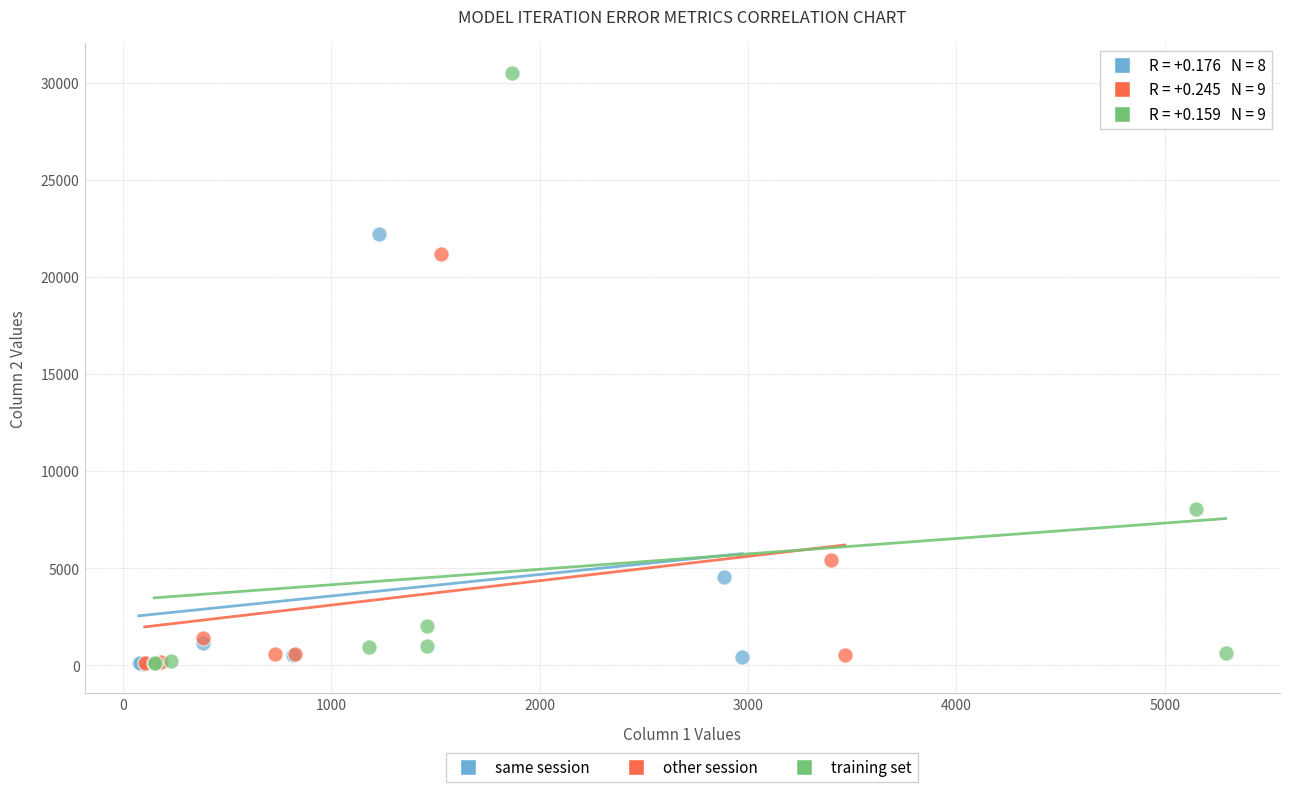

Which series reaches the maximum Y coordinate?

training set